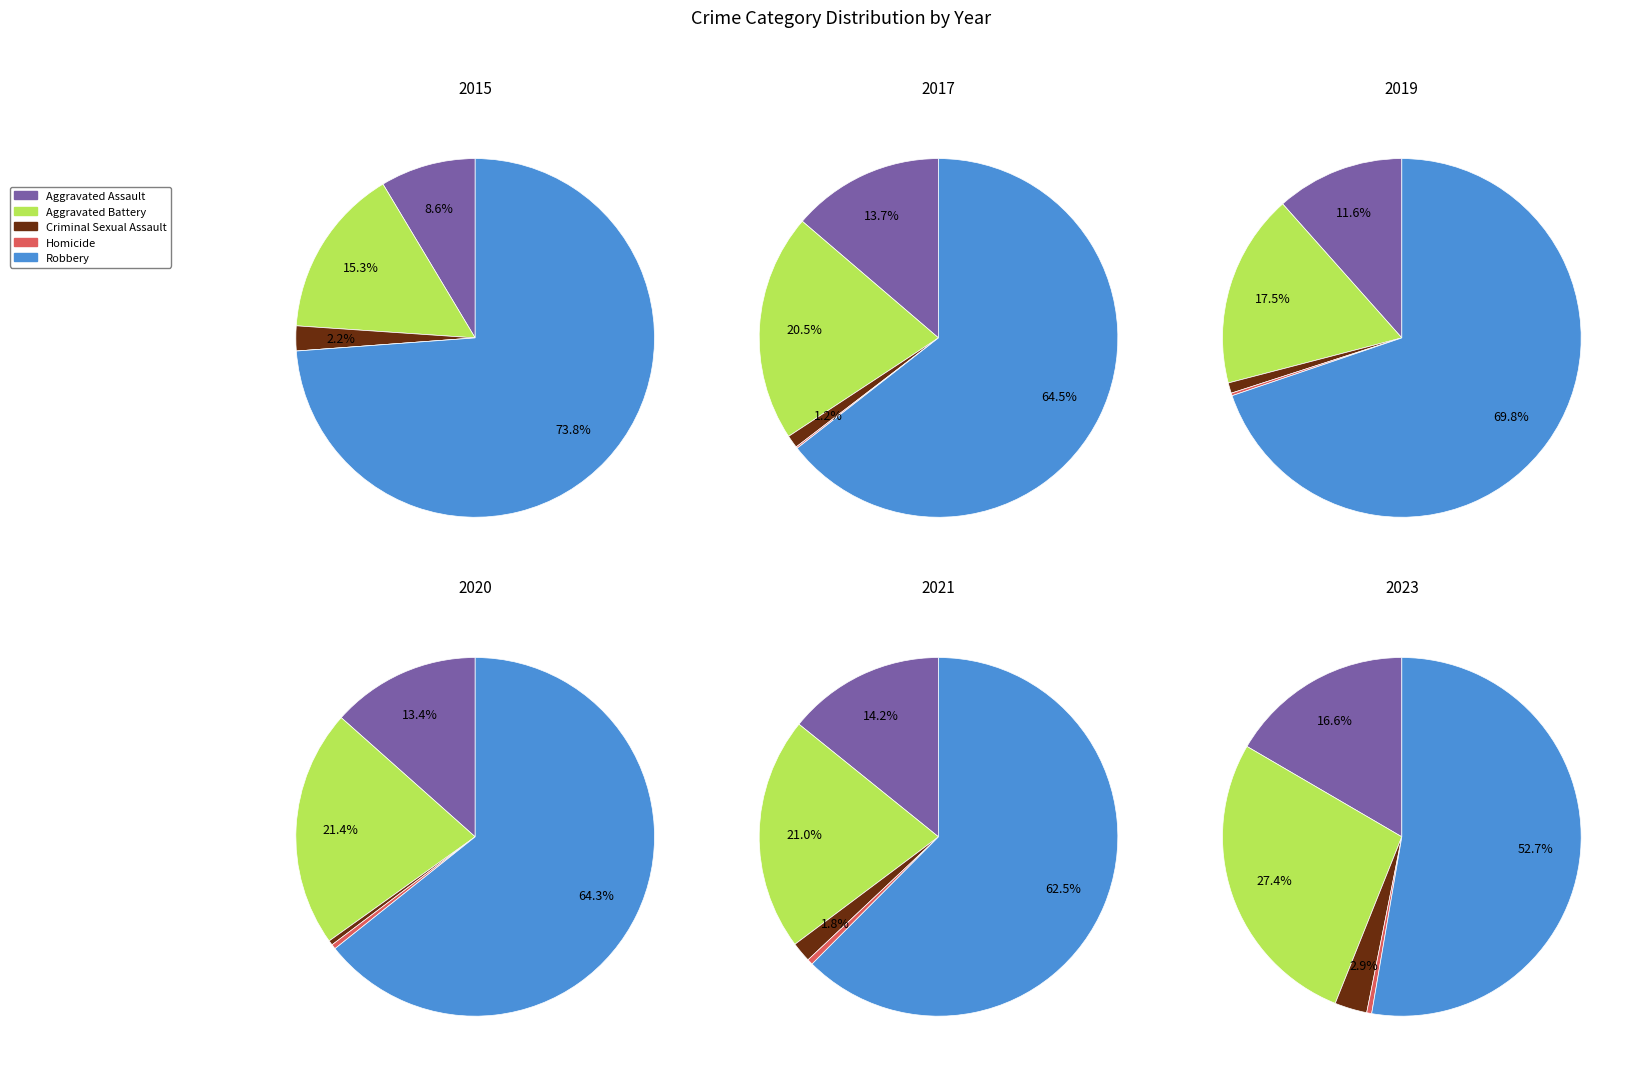

What percentage is the 4 slice, to the nearest percent?

8%